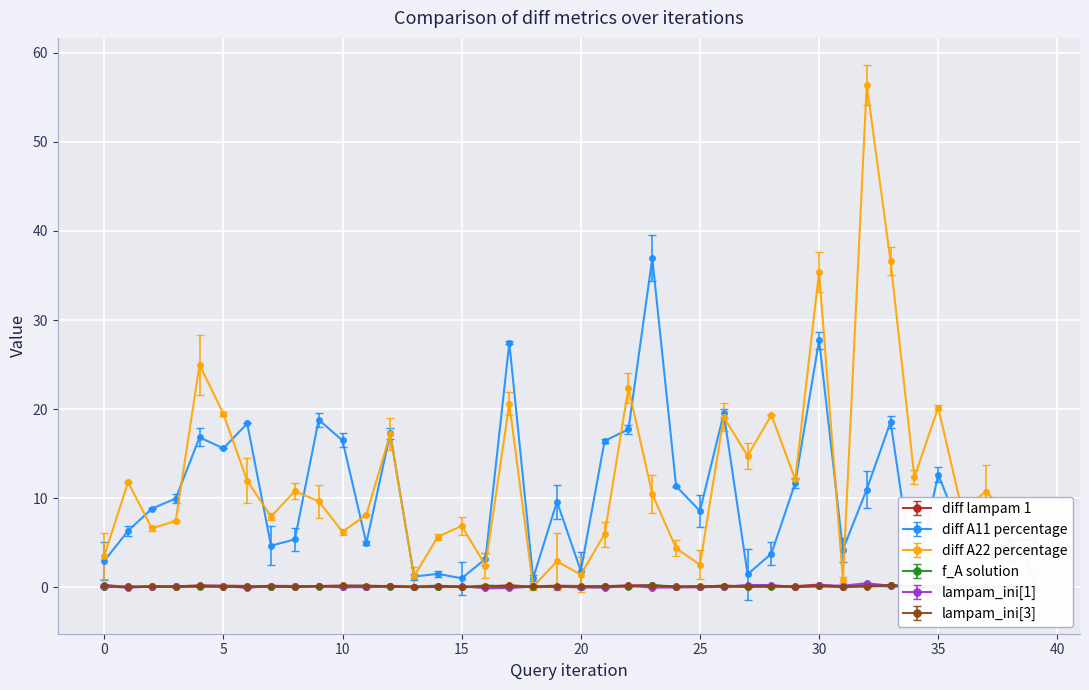

At how many categories does at least one series exceed 16?

16